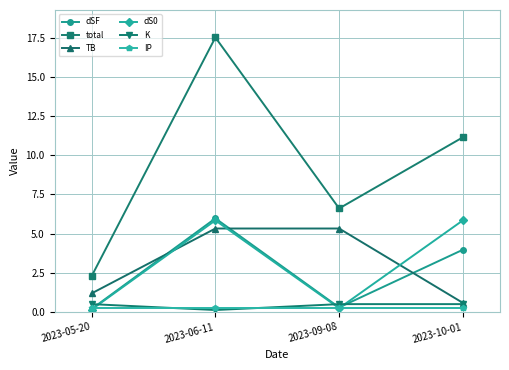

True or false: TB has more than 2 points higher than both neighbors.

False